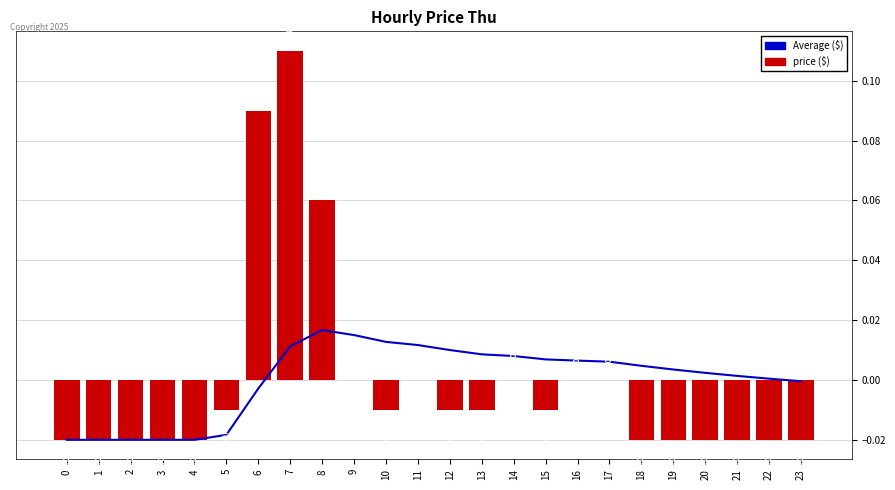

What are all the series names shown in the legend?

Average ($), price ($)